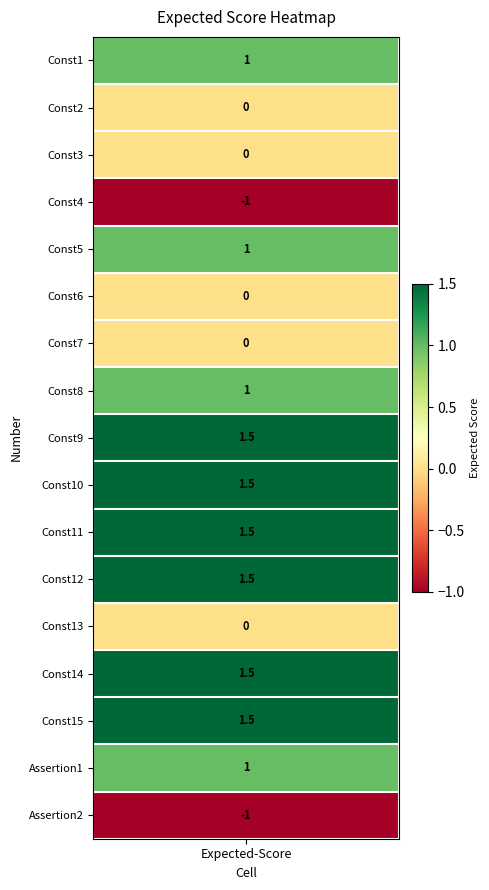

The chart shows a value of 1.5 at 11. True or false?

True